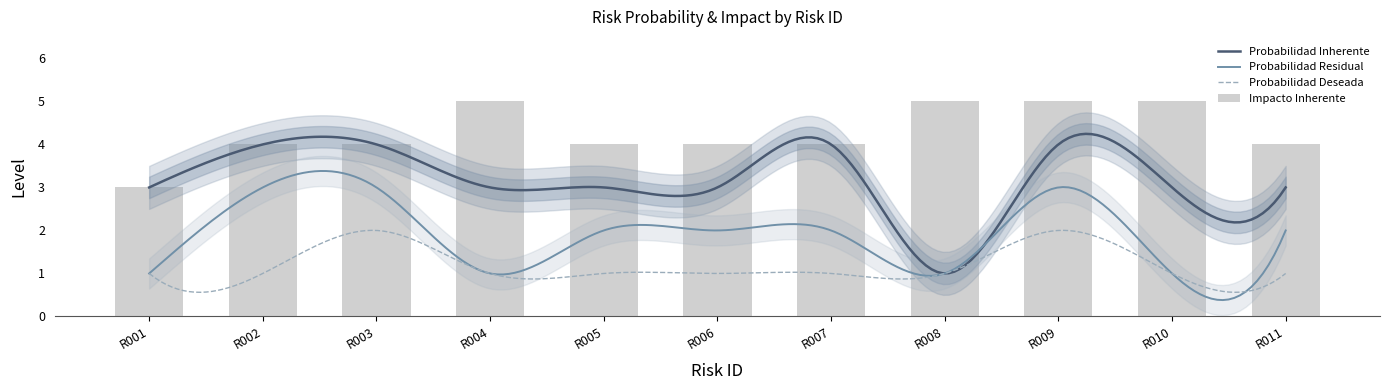

What is the value of the Impacto Inherente bar at the 9th from the left?

5